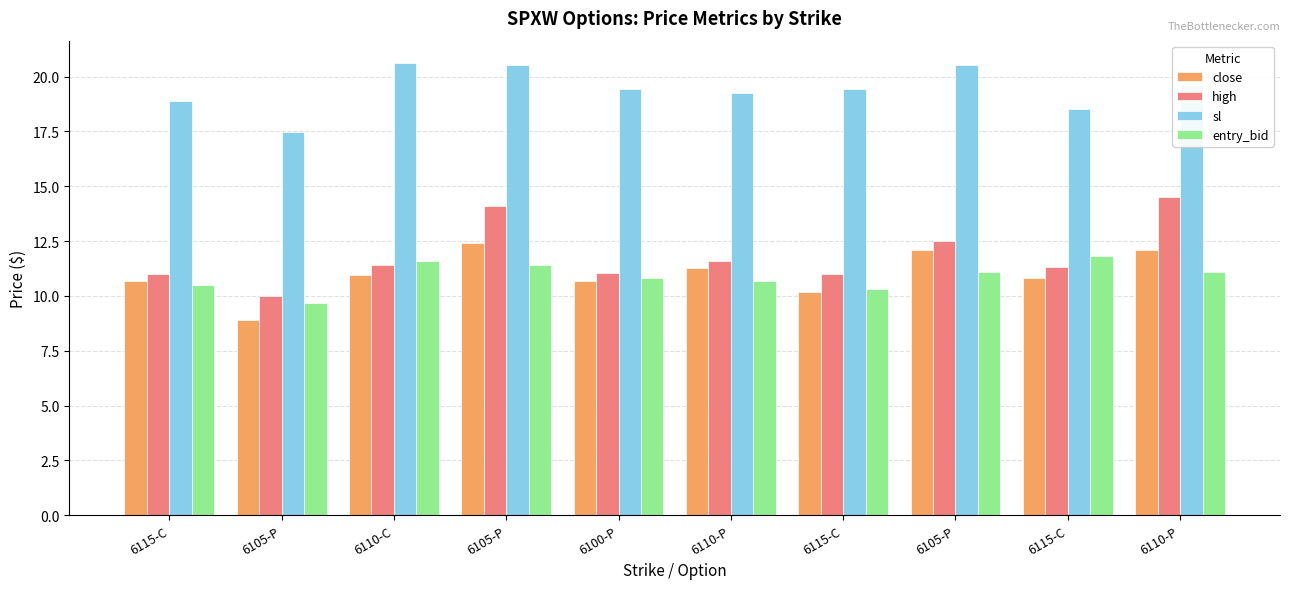

How many distinct data groups are displayed?

4